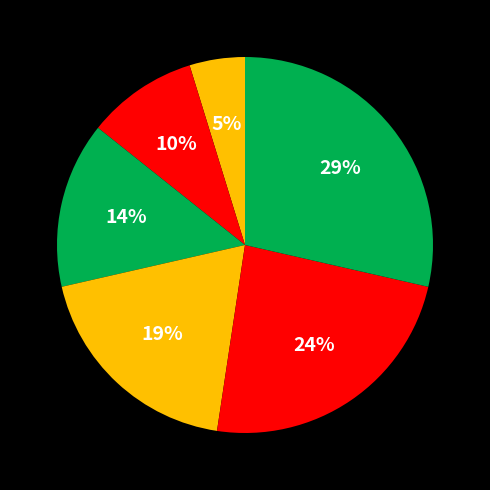

To the nearest percent, what is the average slice percentage?

17%